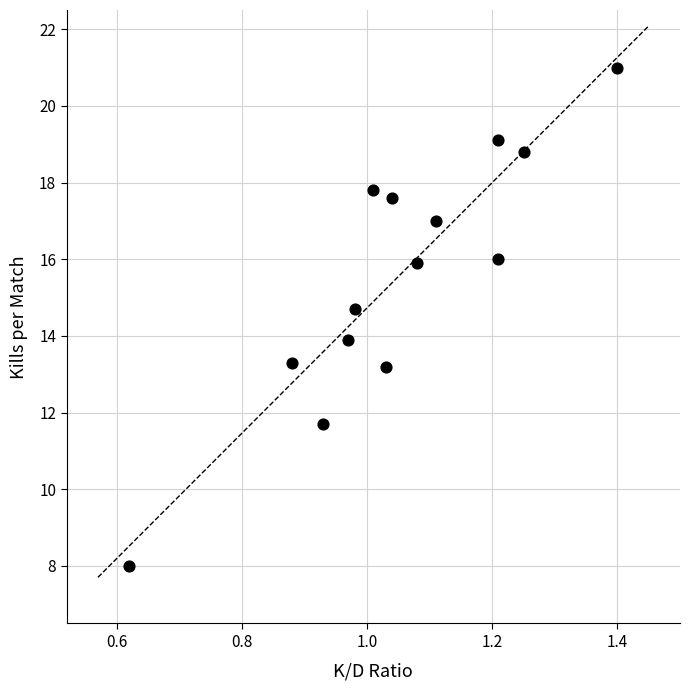

What is the range of X values (max minus min)?

0.8